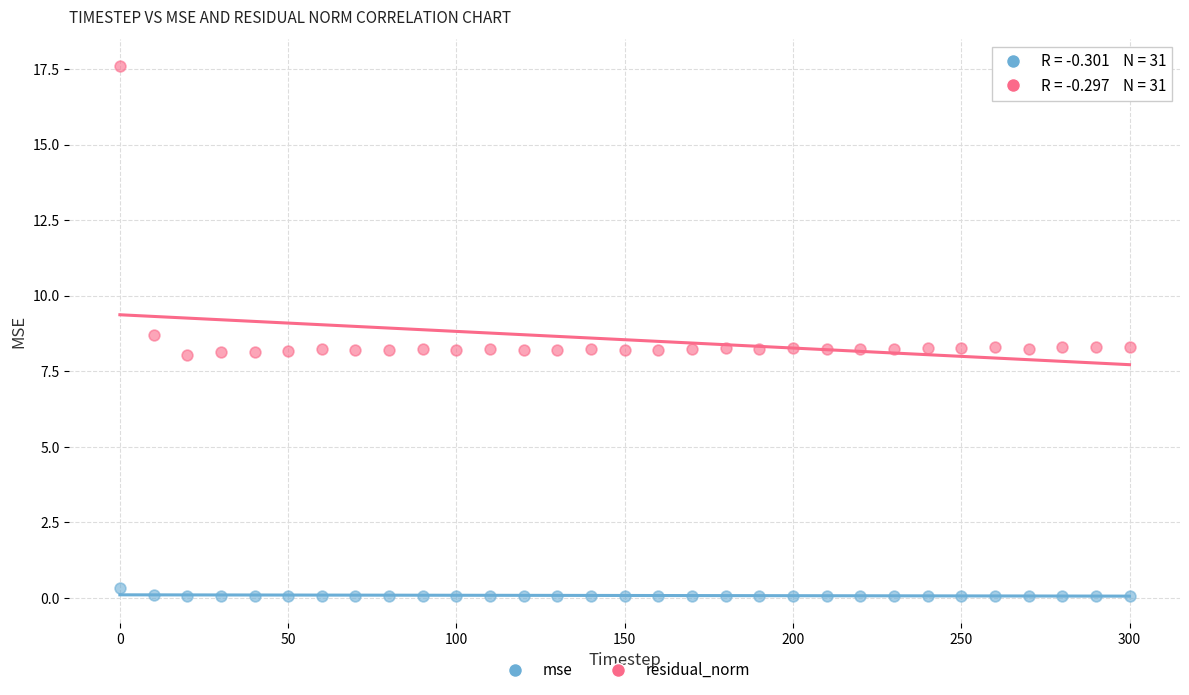

Which series has the largest Y range (max minus min)?

residual_norm